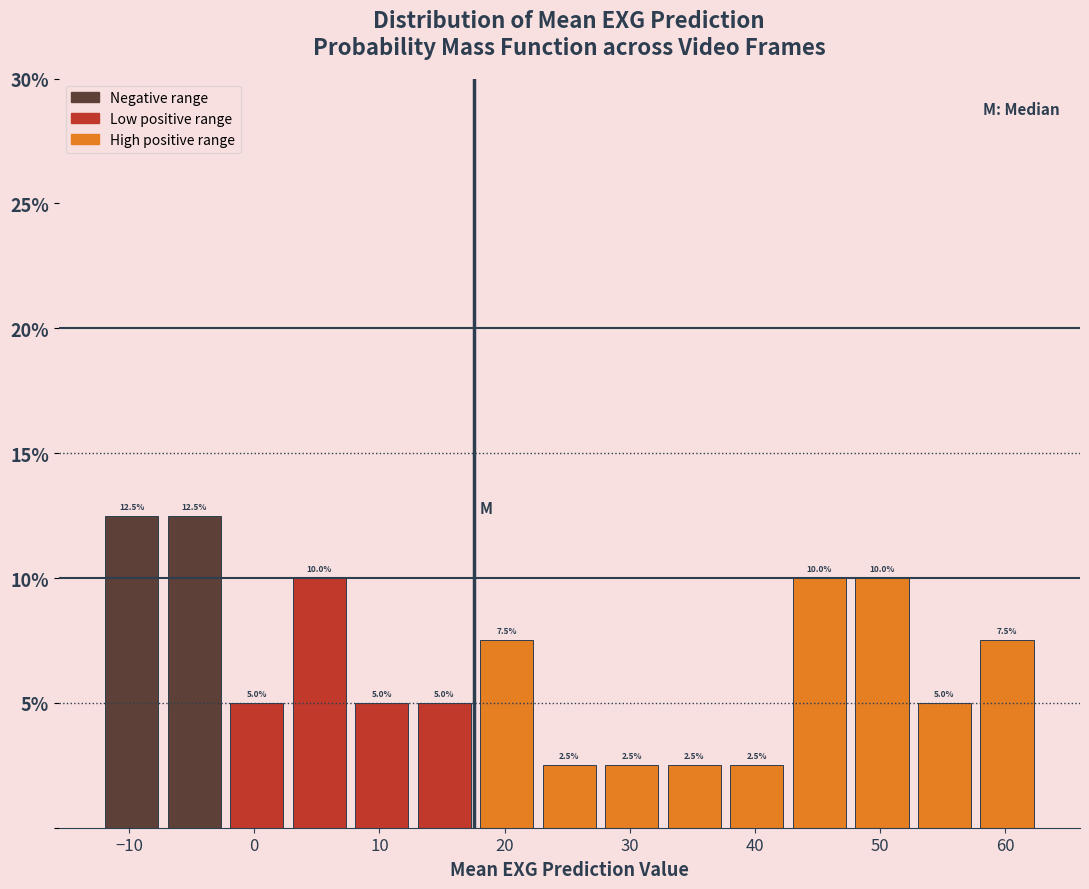

What is the height of the bar covering 3 to 8 on the x-axis? The bar edges are not printed on the chart, so give them approximately, as read against the axis.

10.0